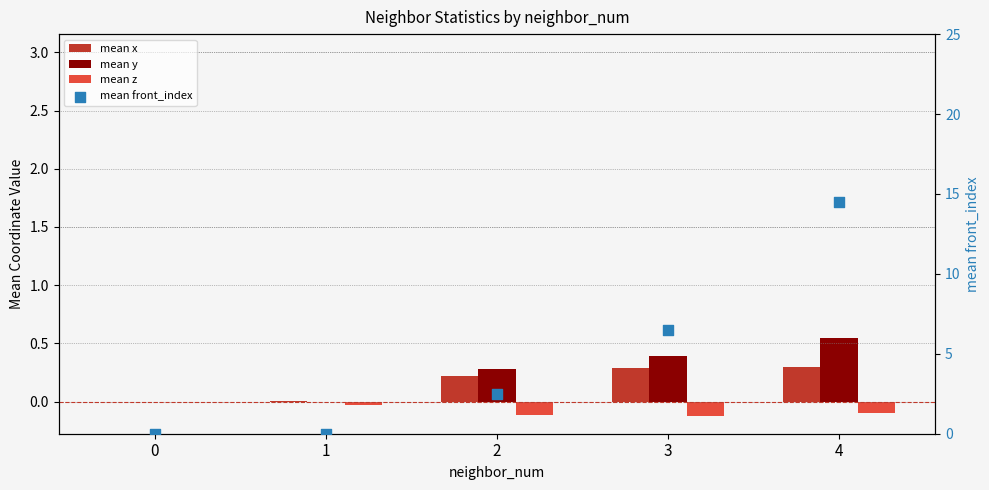

At which category is the sum across all series the highest?

4